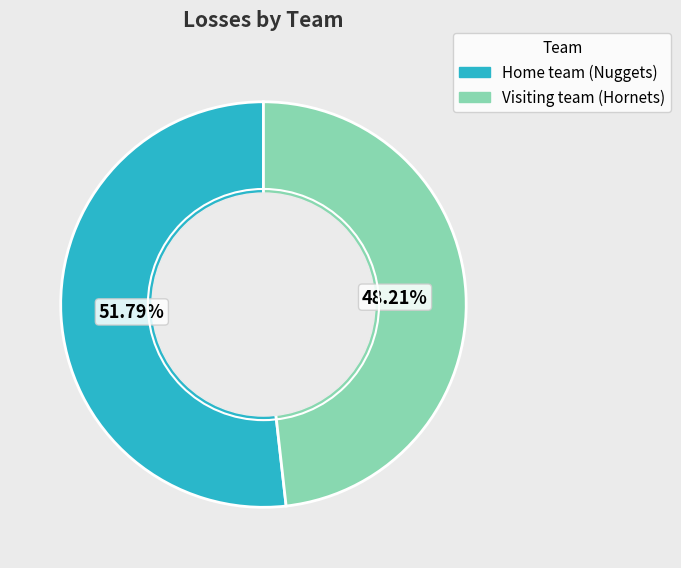

The Home team (Nuggets) slice represents 52% of the pie. True or false?

True